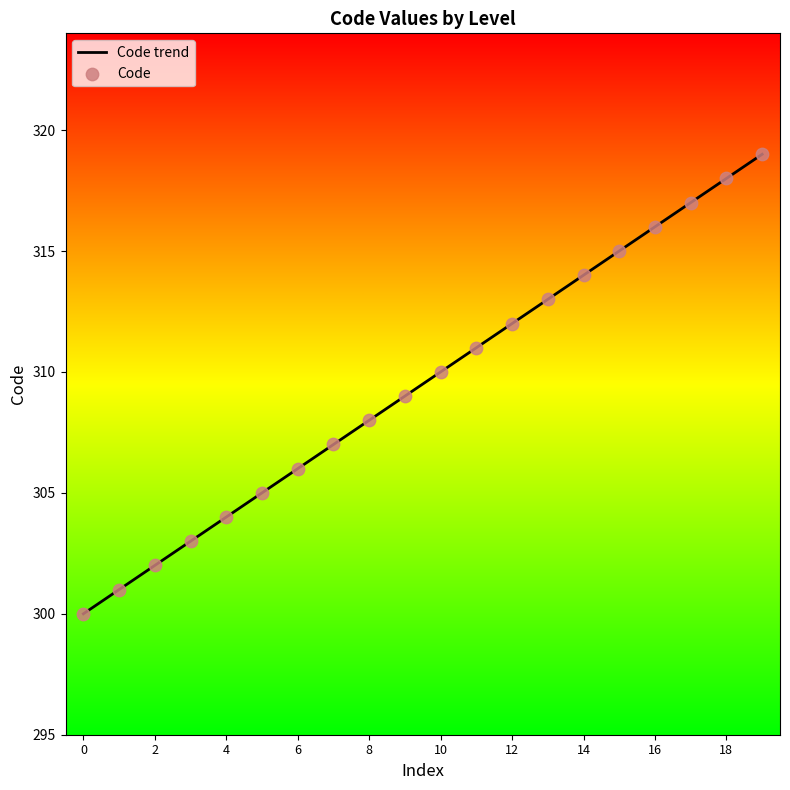

Which has a higher value, 1 or 1?

1